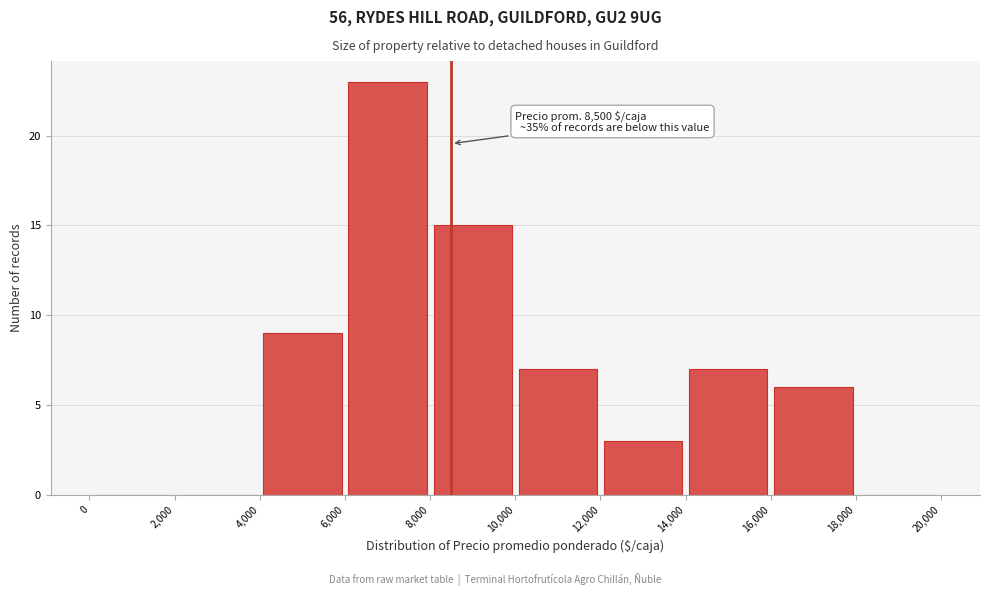

Over which range of the x-axis is the bar tallest?

6,000 to 8,000